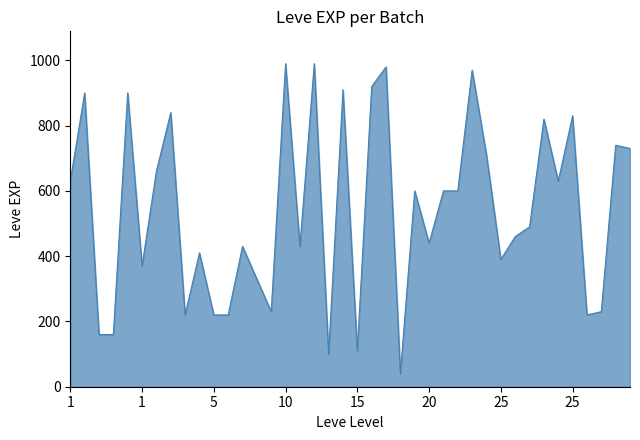

What is the difference between the maximum and minimum values?

950